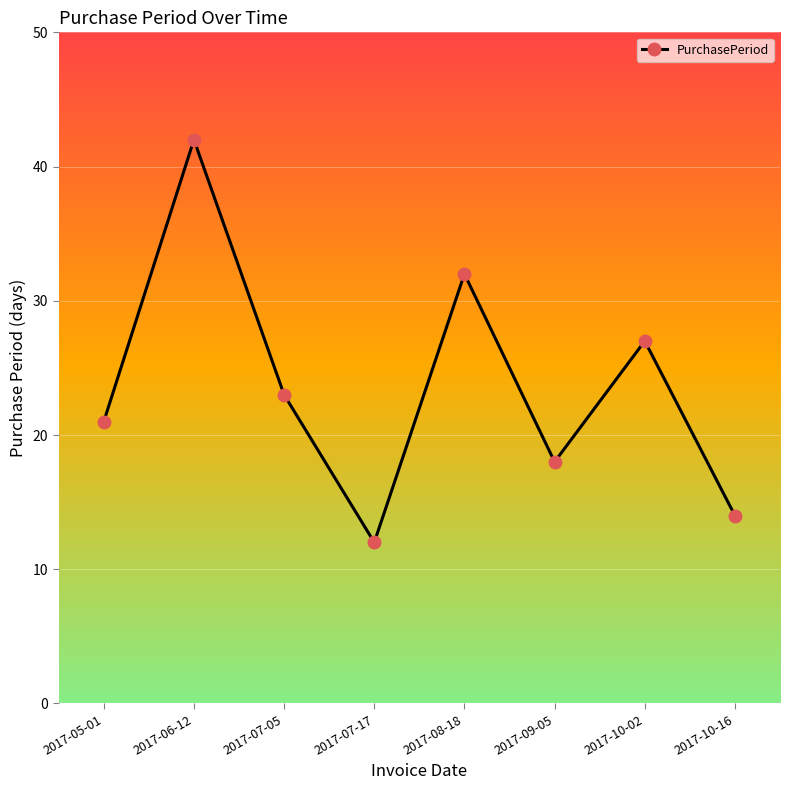

Is it true that the value at 2017-07-05 is 23?

True